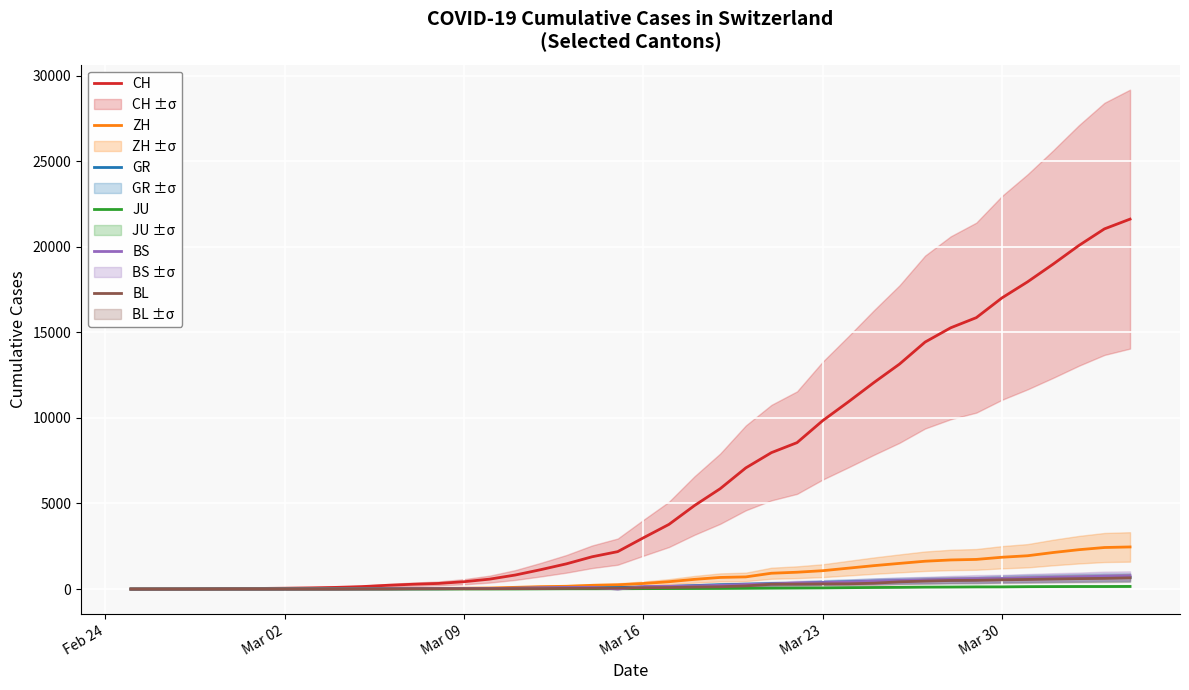

How many series are shown in this chart?

6